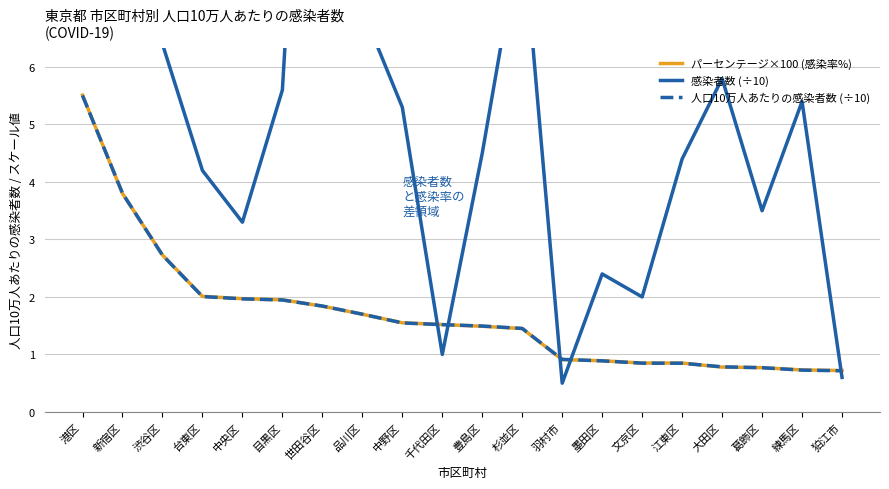

Reading left to right, list all the values displayed in this chart.

パーセンテージ×100 (感染率%): 港区=5.5	新宿区=3.8	渋谷区=2.7	台東区=2.0	中央区=2.0	目黒区=1.9	世田谷区=1.8	品川区=1.7	中野区=1.6	千代田区=1.5	豊島区=1.5	杉並区=1.4	羽村市=0.9	墨田区=0.9	文京区=0.8	江東区=0.8	大田区=0.8	葛飾区=0.8	練馬区=0.7	狛江市=0.7
感染者数 (÷10): 港区=14.3	新宿区=13.3	渋谷区=6.4	台東区=4.2	中央区=3.3	目黒区=5.6	世田谷区=17.3	品川区=7.0	中野区=5.3	千代田区=1.0	豊島区=4.5	杉並区=8.5	羽村市=0.5	墨田区=2.4	文京区=2.0	江東区=4.4	大田区=5.8	葛飾区=3.5	練馬区=5.4	狛江市=0.6
人口10万人あたりの感染者数 (÷10): 港区=5.5	新宿区=3.8	渋谷区=2.7	台東区=2.0	中央区=2.0	目黒区=1.9	世田谷区=1.8	品川区=1.7	中野区=1.5	千代田区=1.5	豊島区=1.5	杉並区=1.5	羽村市=0.9	墨田区=0.9	文京区=0.8	江東区=0.8	大田区=0.8	葛飾区=0.8	練馬区=0.7	狛江市=0.7